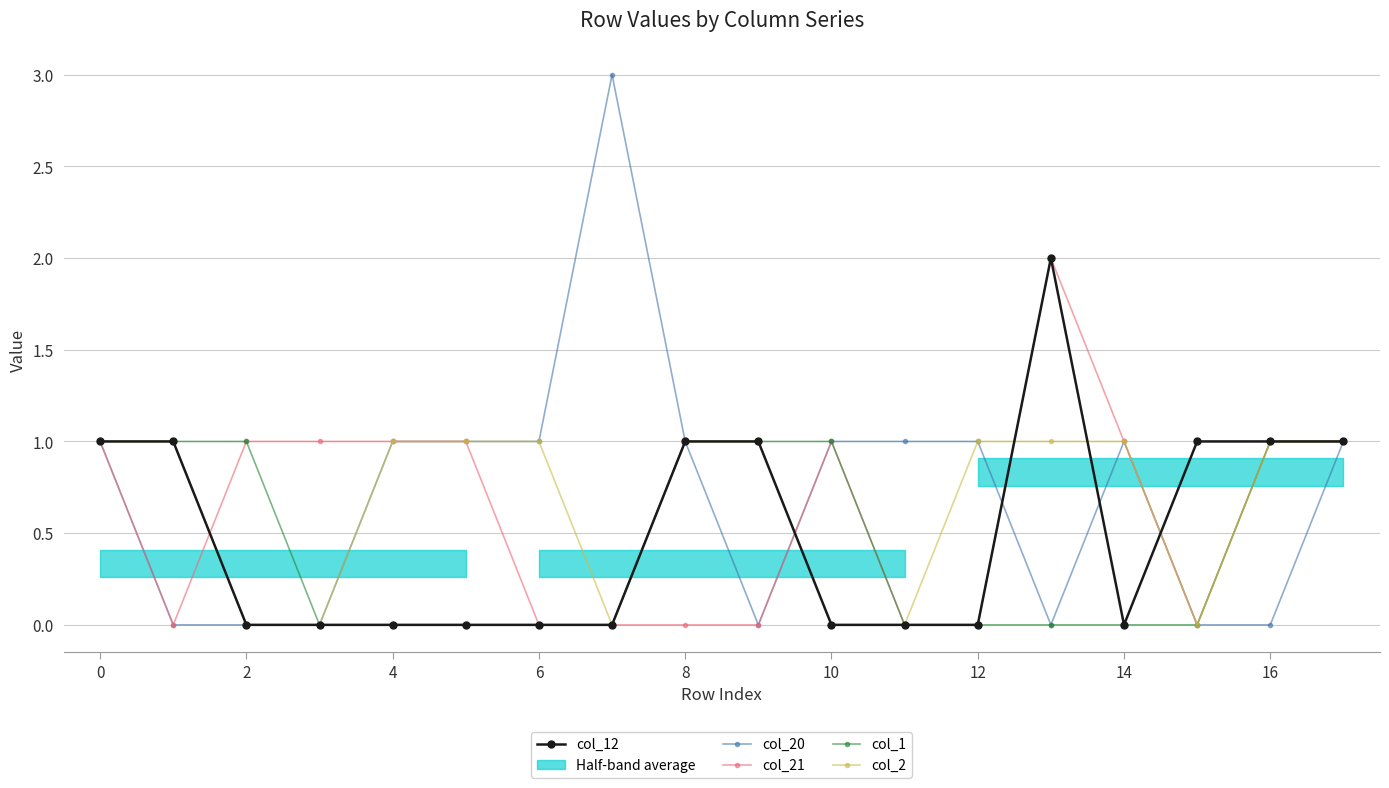

True or false: col_1 and col_2 cross at least once.

False